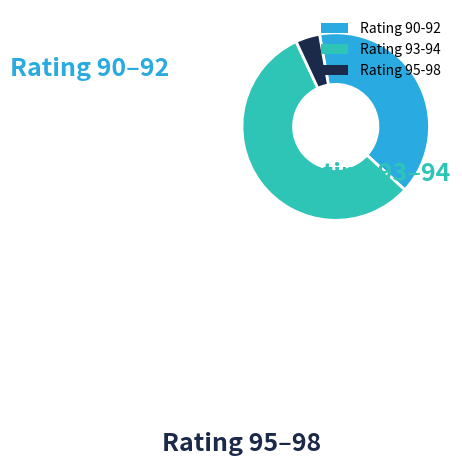

Which has a higher value, Rating 90-92 or Rating 93-94?

Rating 93-94